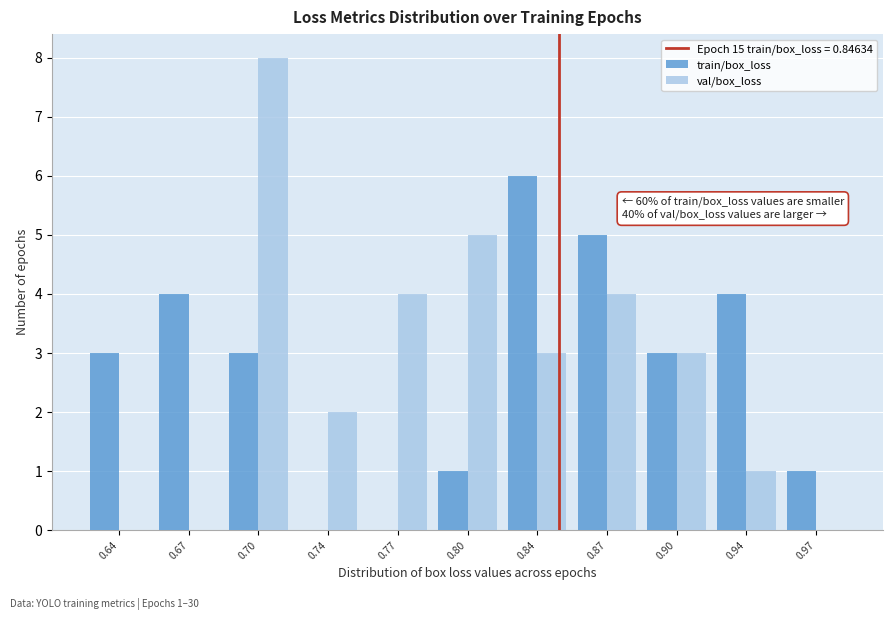

Reading left to right, list all the values displayed in this chart.

train/box_loss: 0.64=3	0.67=4	0.70=3	0.74=0	0.77=0	0.80=1	0.84=6	0.87=5	0.90=3	0.94=4	0.97=1
val/box_loss: 0.64=0	0.67=0	0.70=8	0.74=2	0.77=4	0.80=5	0.84=3	0.87=4	0.90=3	0.94=1	0.97=0